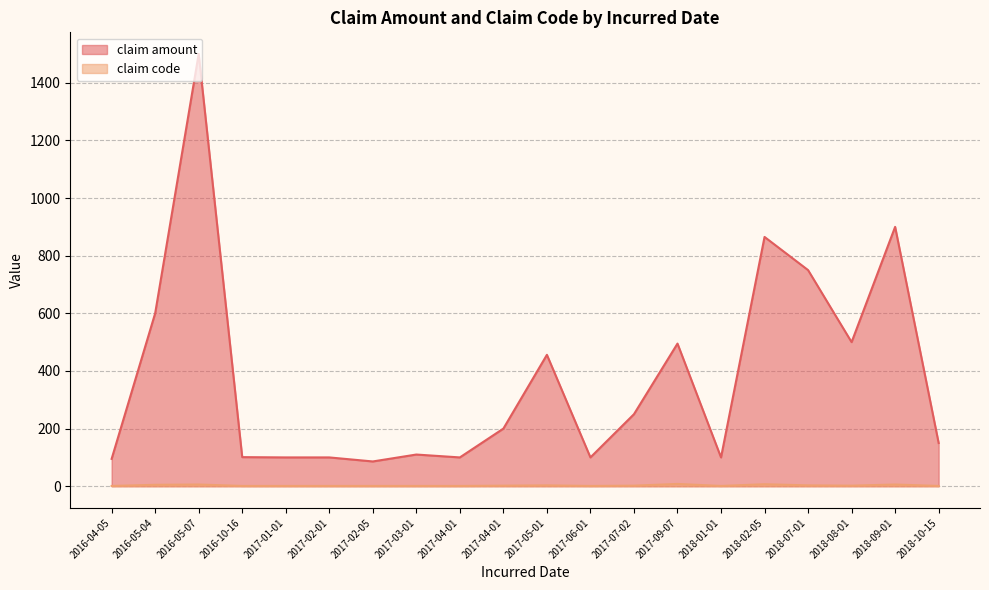

What is the sum of all claim code values?

54